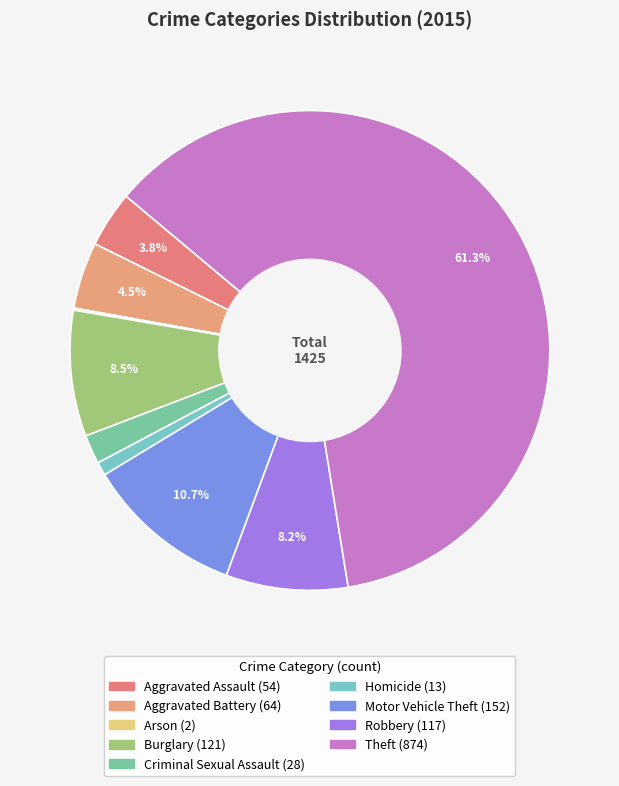

Is there any slice that represents more than half of the pie?

Yes